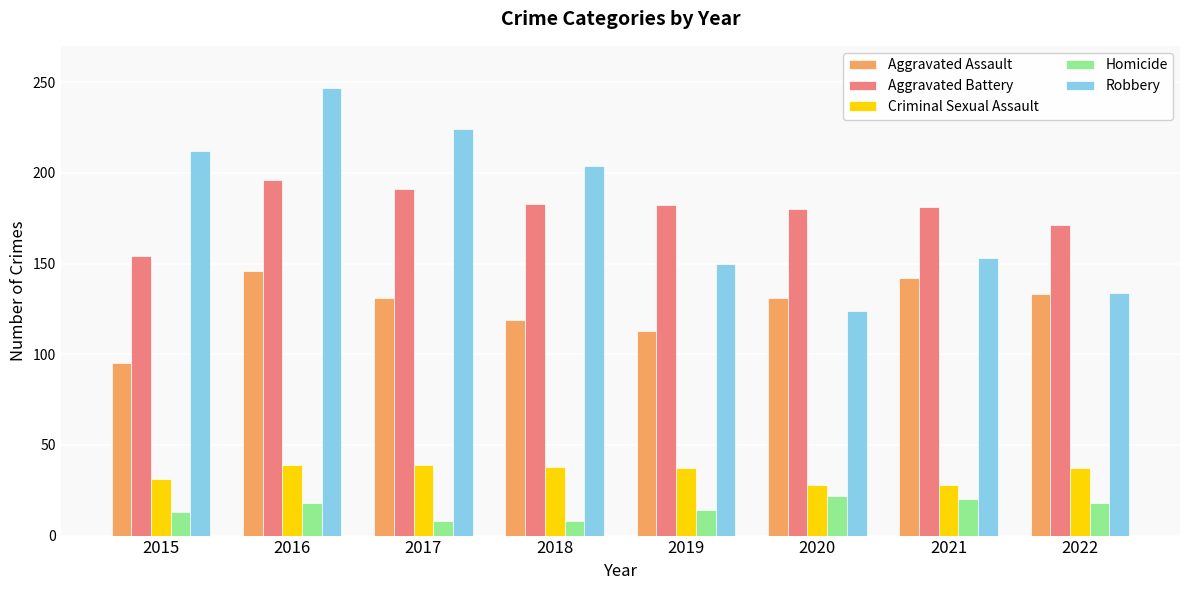

What is the greatest value displayed?

247